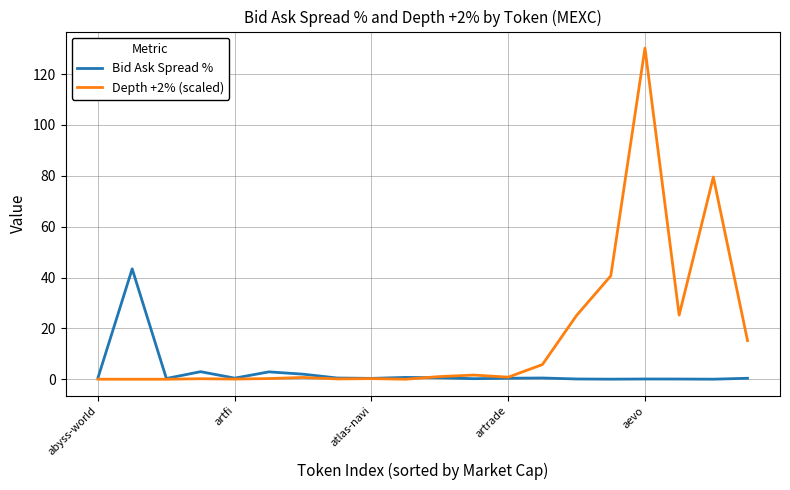

What is the difference between the maximum and minimum values in the Depth +2% (scaled) series?

130.2